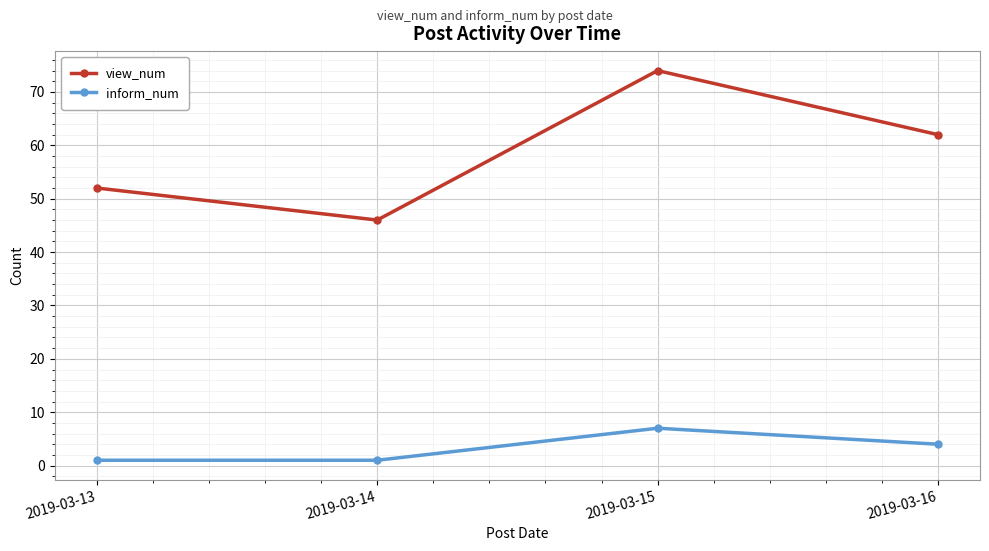

How many interior local peaks does the inform_num series have?

1